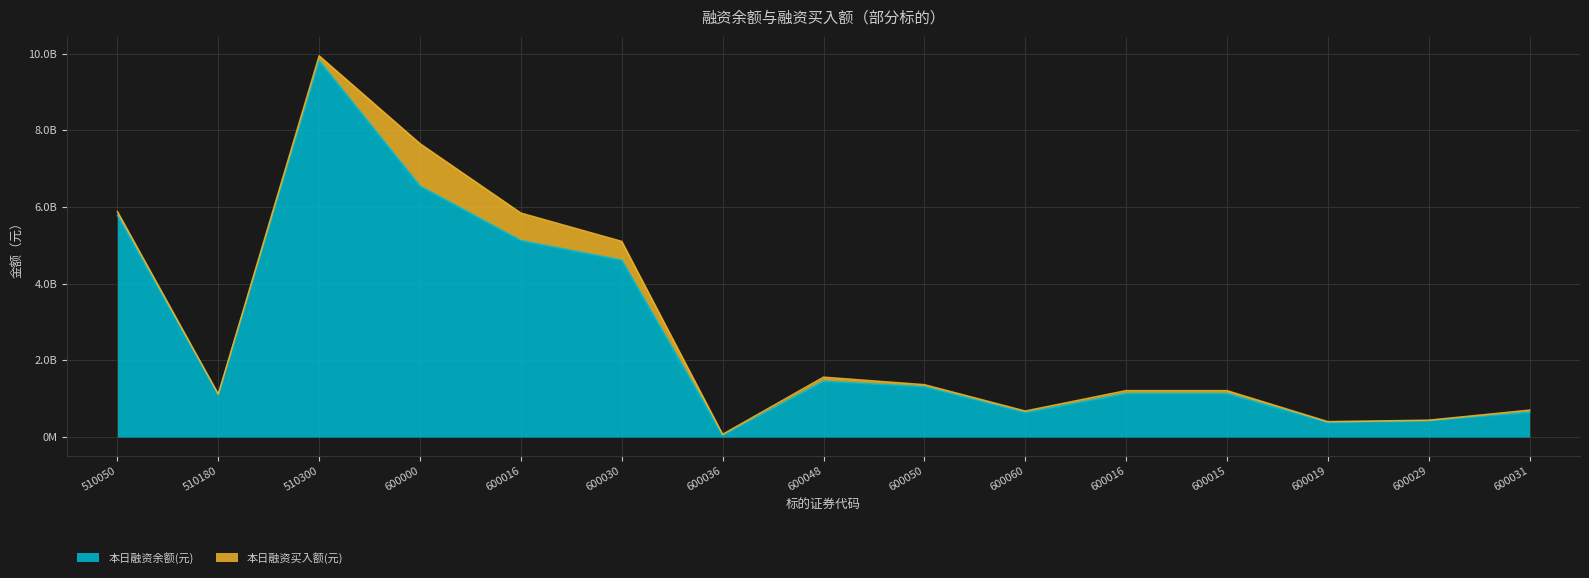

How many data points are above 1134885626?

7